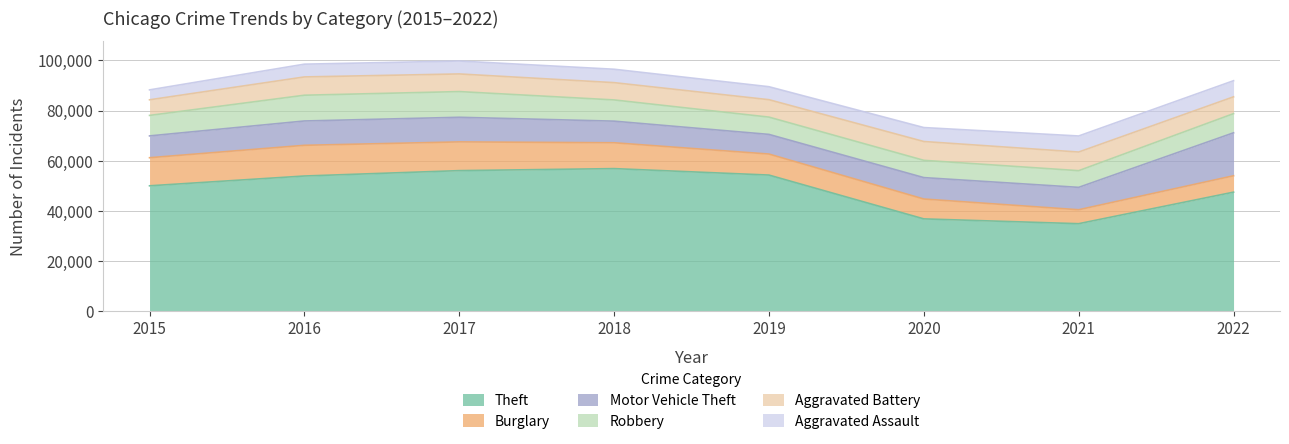

True or false: Theft has a value of 21217 at 2021.

False